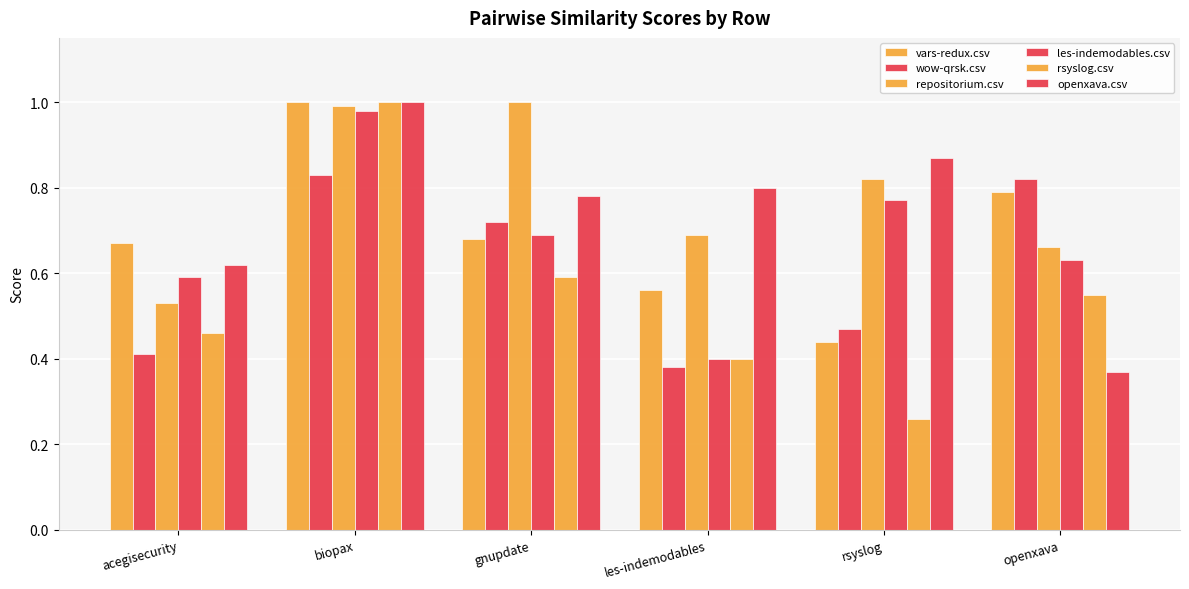

Count the number of categories in the chart.

6